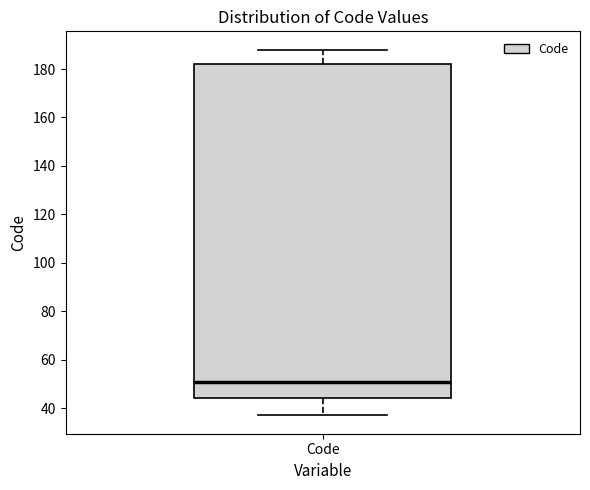

Where is the upper edge of the box for Code on the y-axis? The values are not printed on the chart, so give them approximately, as read against the axis.

182